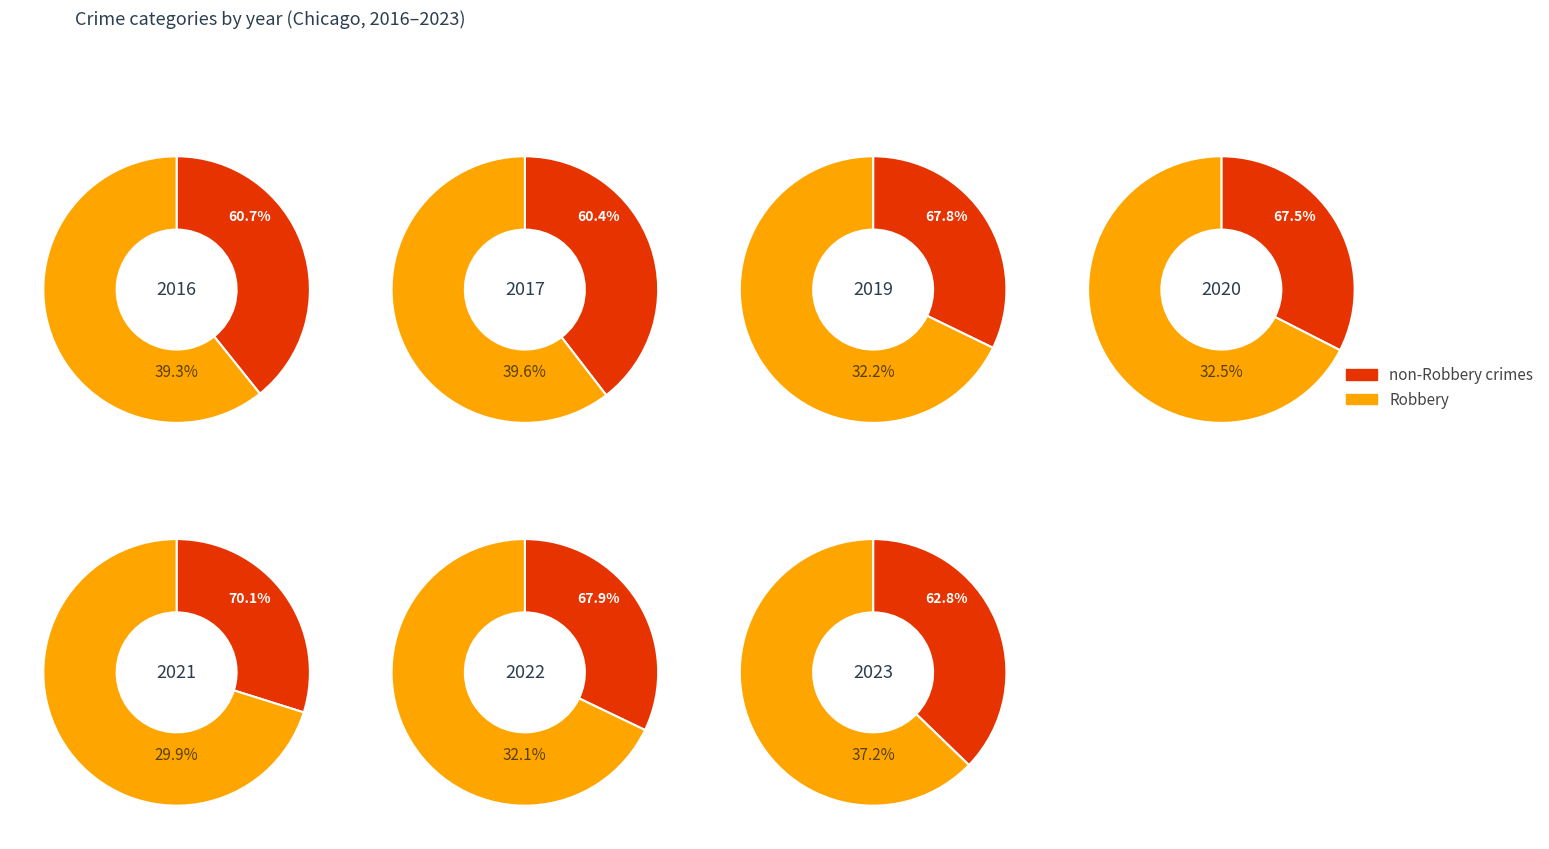

The 7 slice represents 17% of the pie. True or false?

False